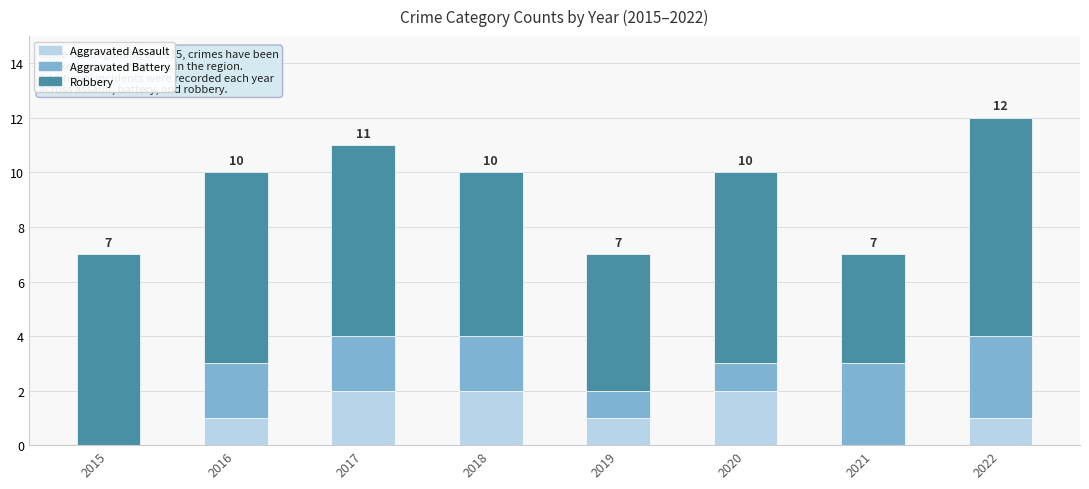

Reading right to left, transcribe the values for Aggravated Assault.

2022=1	2021=0	2020=2	2019=1	2018=2	2017=2	2016=1	2015=0